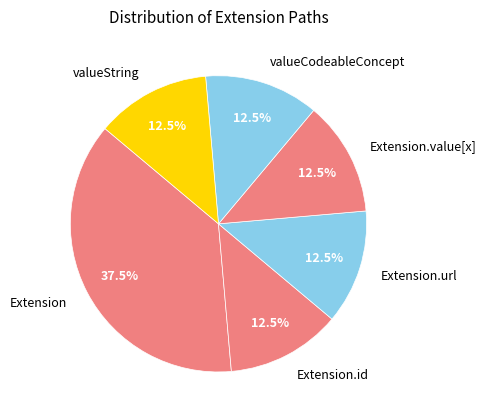

What portion of the pie excludes valueString?

87.5%